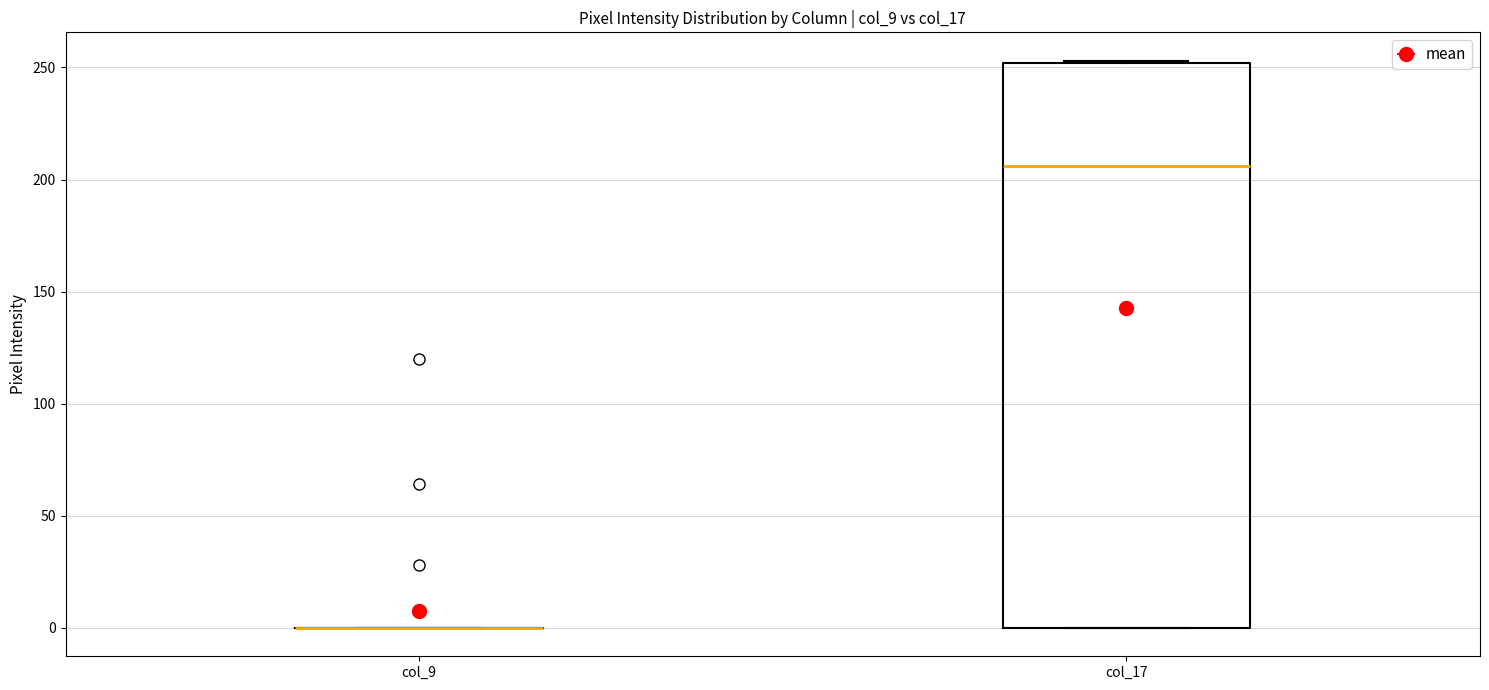

Comparing the boxes themselves (not the whiskers), which one is the tallest?

col_17